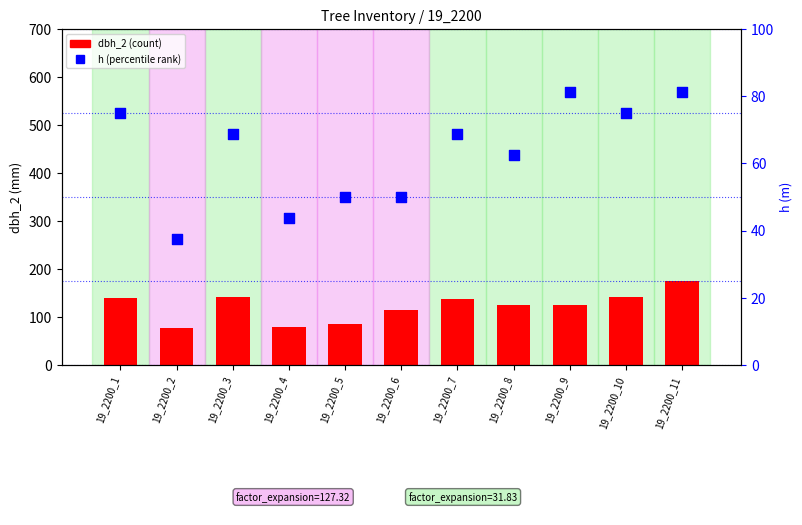

Which series contains the lowest Y value?

h